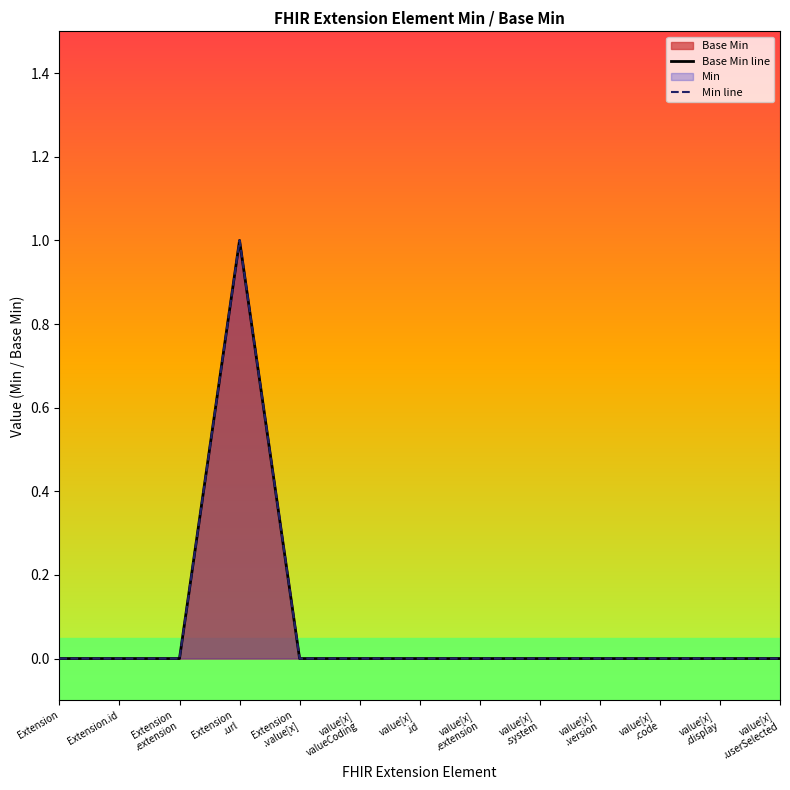

What is the label of the 3rd point from the left?

Extension
.extension